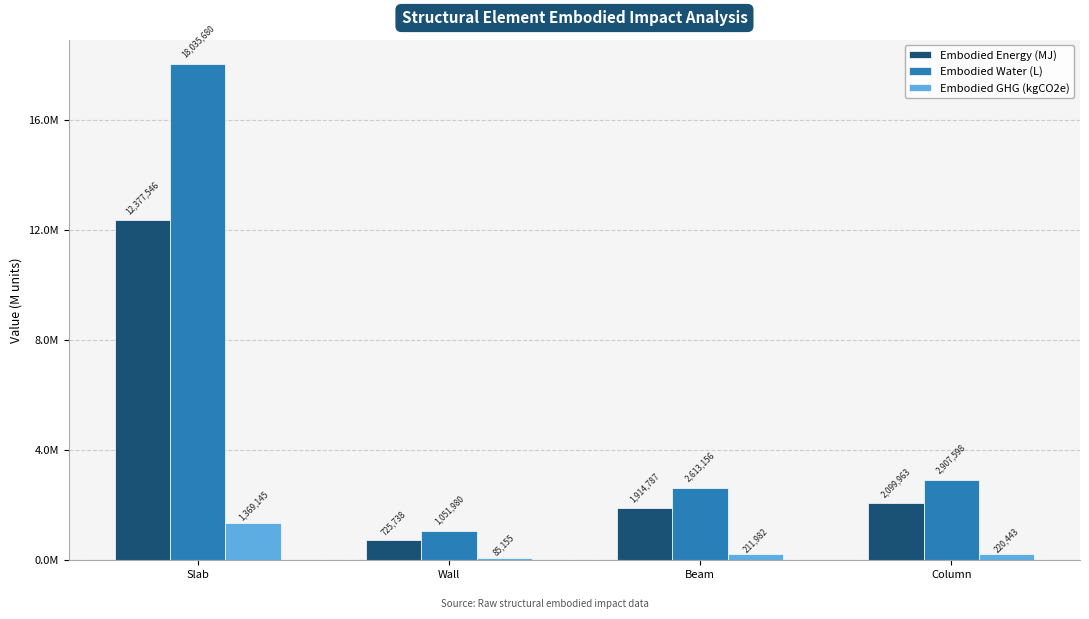

Reading left to right, what are all the values shown in this chart?

Embodied Energy (MJ): Slab=12377545.7	Wall=725737.7	Beam=1914787.0	Column=2099963.1
Embodied Water (L): Slab=18035679.6	Wall=1051980.5	Beam=2613156.2	Column=2907598.0
Embodied GHG (kgCO2e): Slab=1369144.6	Wall=85155.0	Beam=211982.2	Column=220442.6